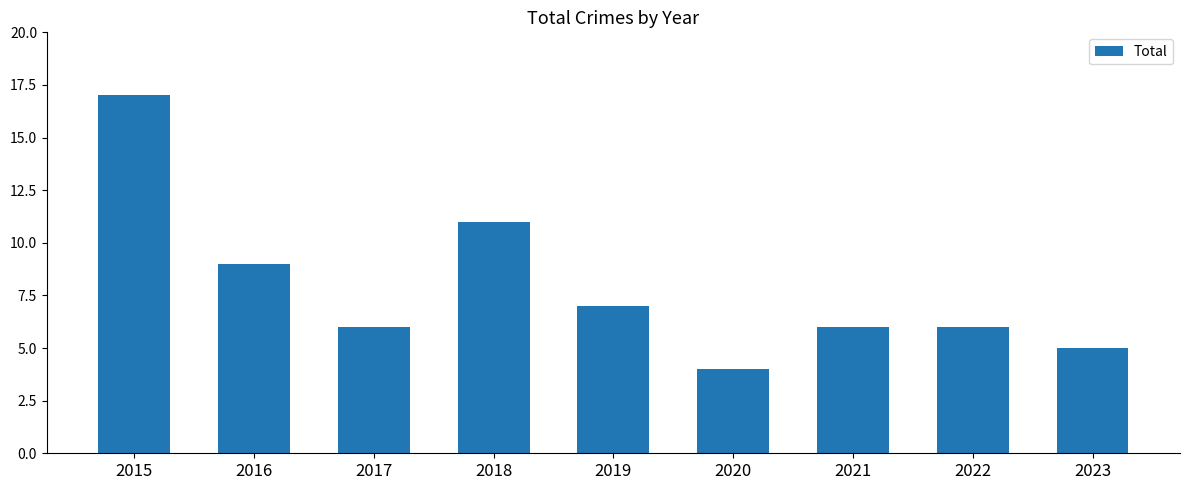

What is the greatest value displayed?

17